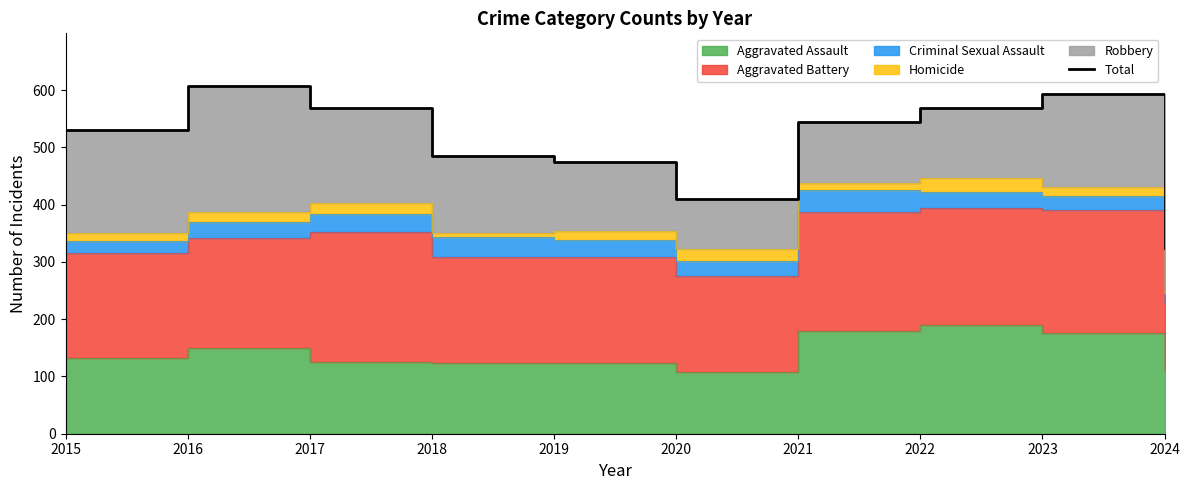

What is the maximum value shown in the chart?

608